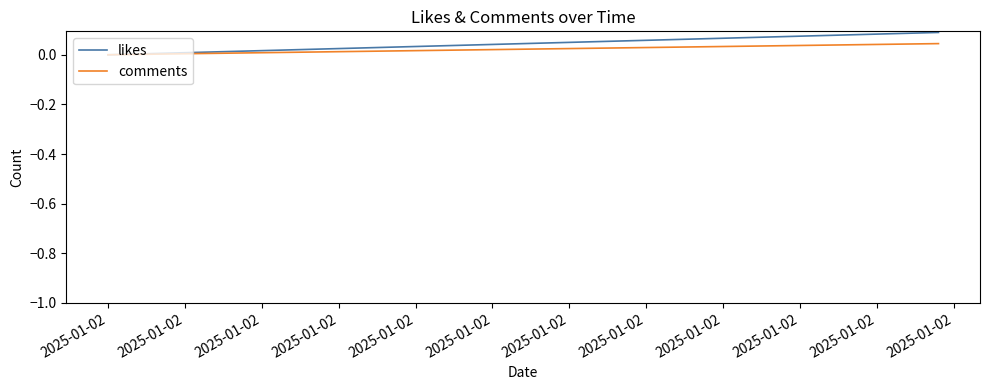

Is this an area chart (filled region under the line)?

No